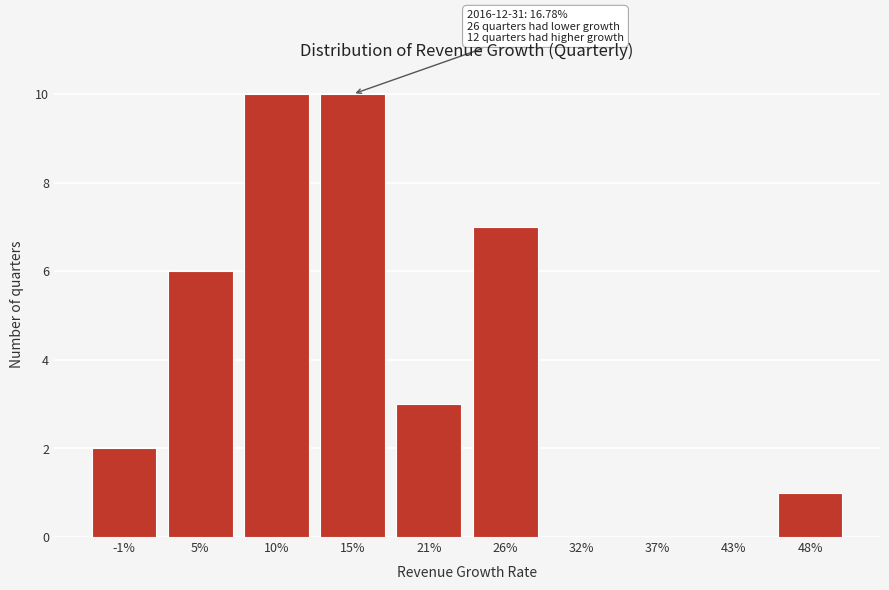

Reading right to left, transcribe all the data shown in this chart.

48%=1	43%=0	37%=0	32%=0	26%=7	21%=3	15%=10	10%=10	5%=6	-1%=2